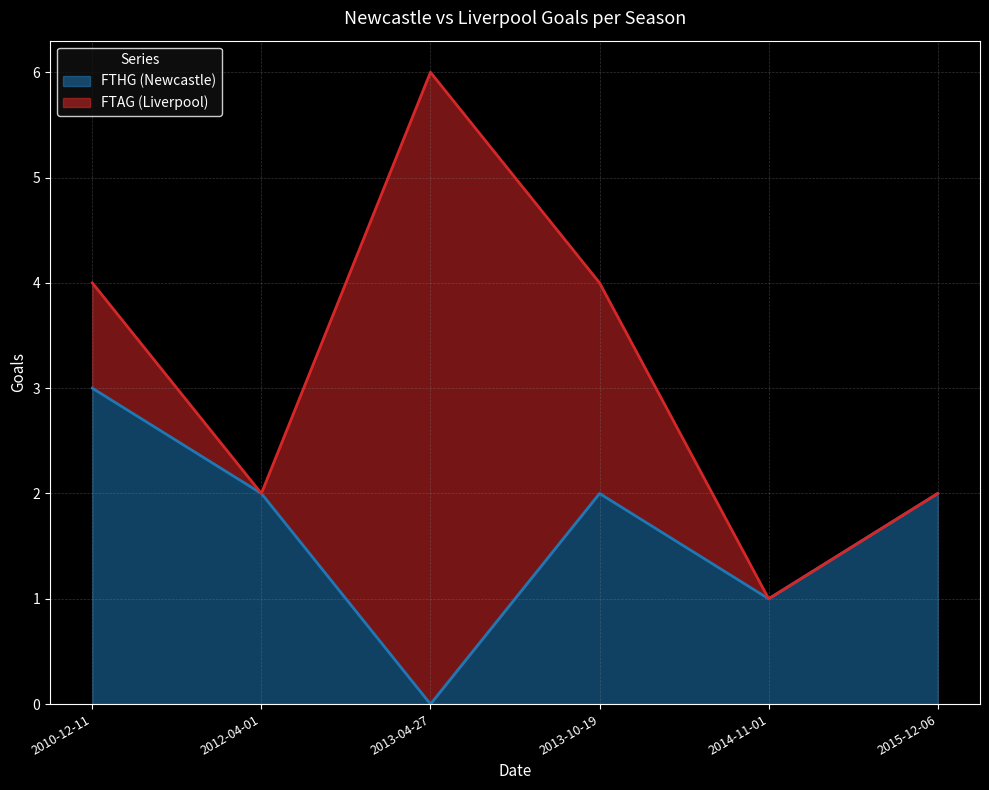

Where is the first local maximum?

2013-10-19